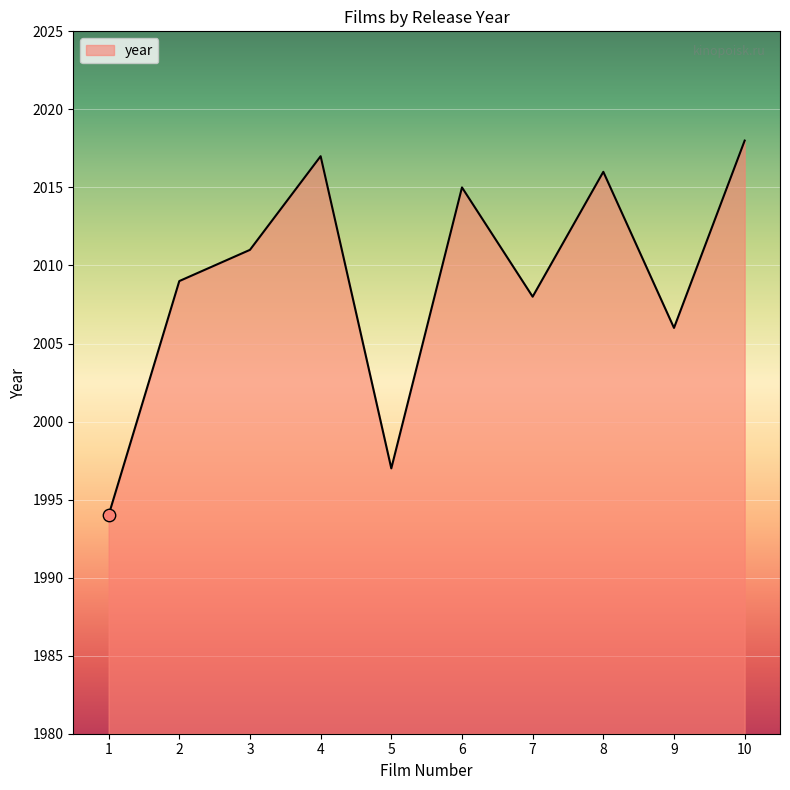

What is the ratio of the value at 4 to the value at 3?

1.0